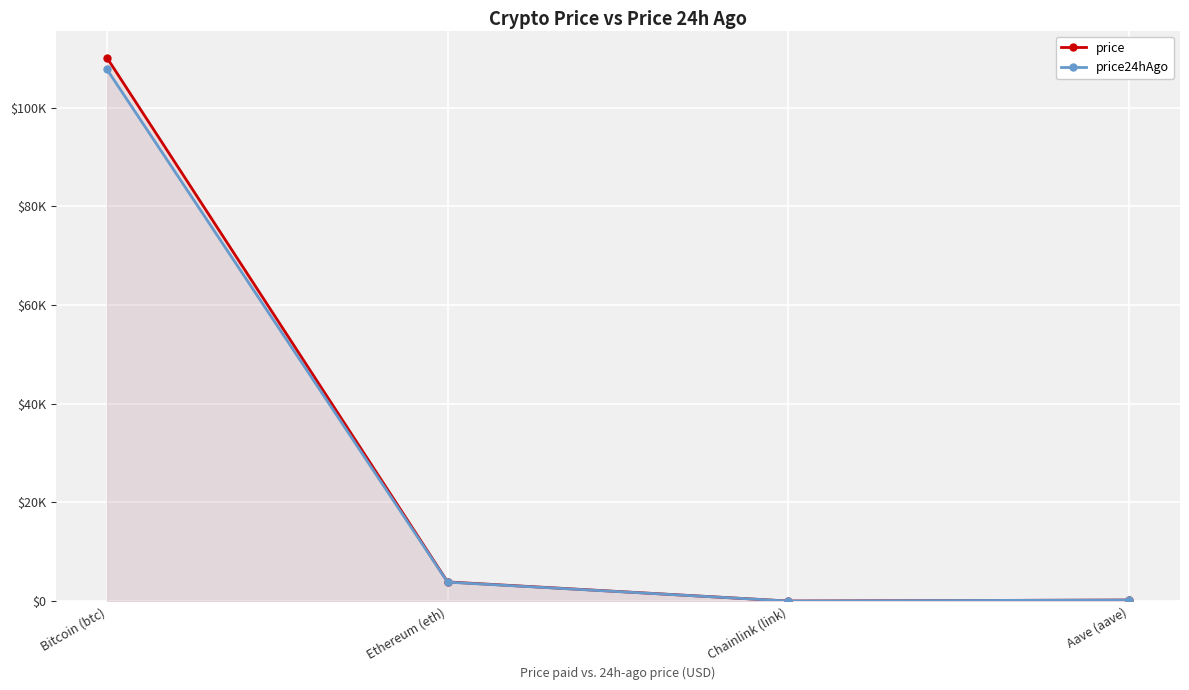

True or false: price24hAgo and price intersect in this chart.

False